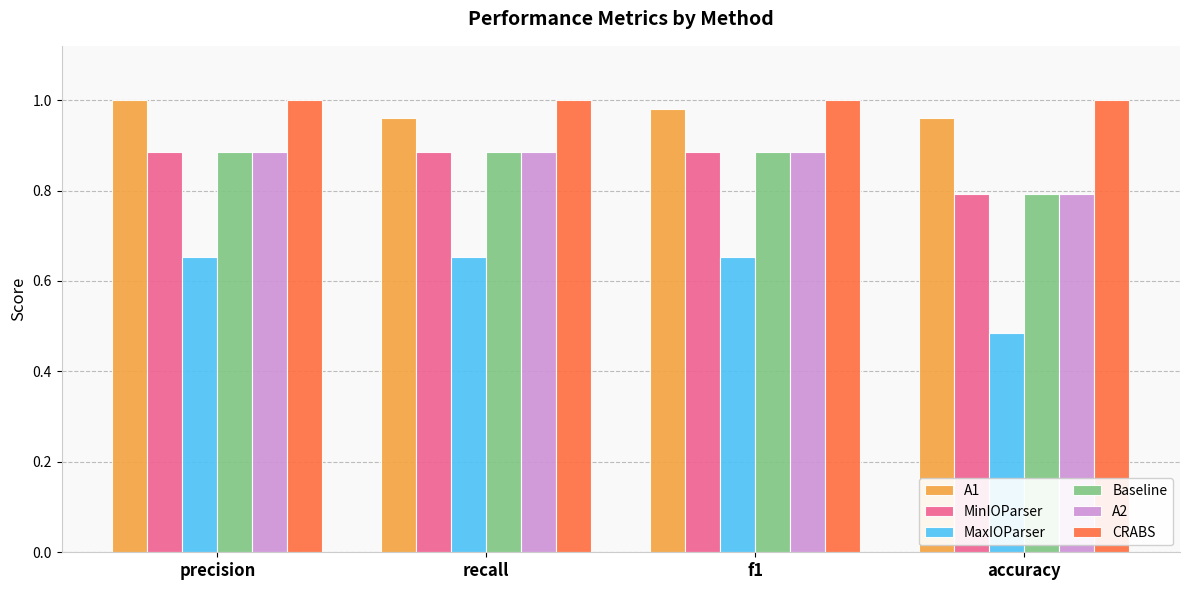

Where is A2 nearest to the value 0?

accuracy